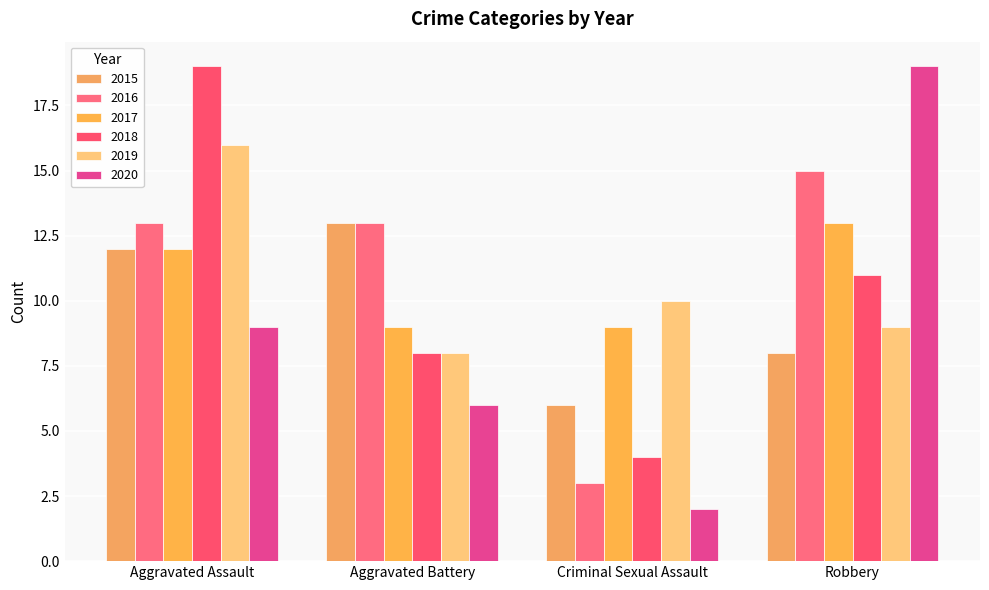

What is the label of the 1st bar from the left?

Aggravated Assault